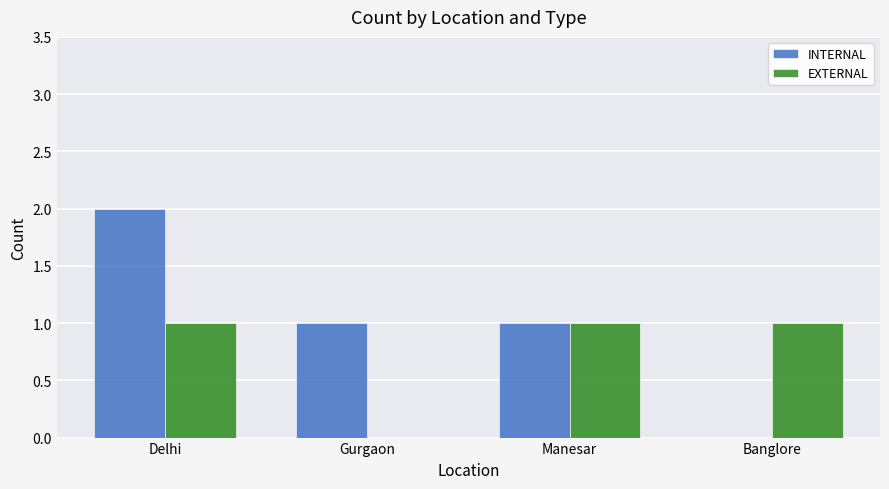

At which category is the sum across all series the highest?

Delhi